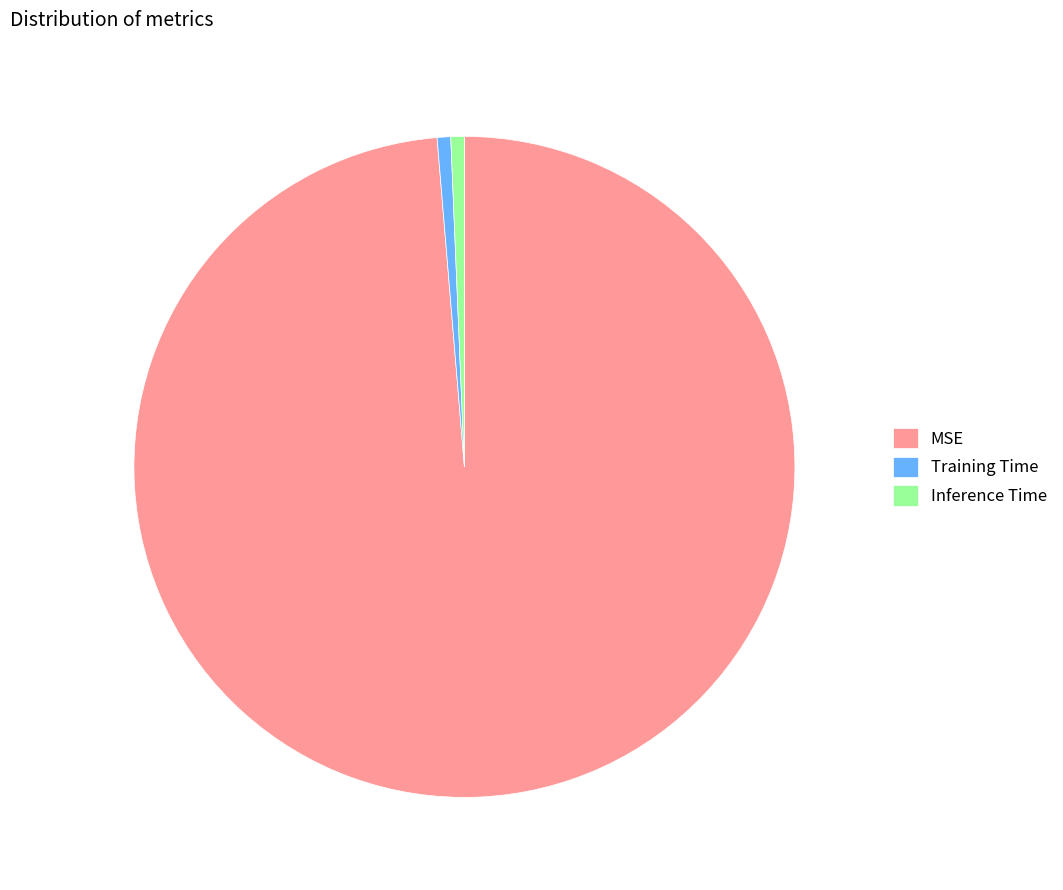

Combined, do Training Time and Inference Time account for over 50%?

No